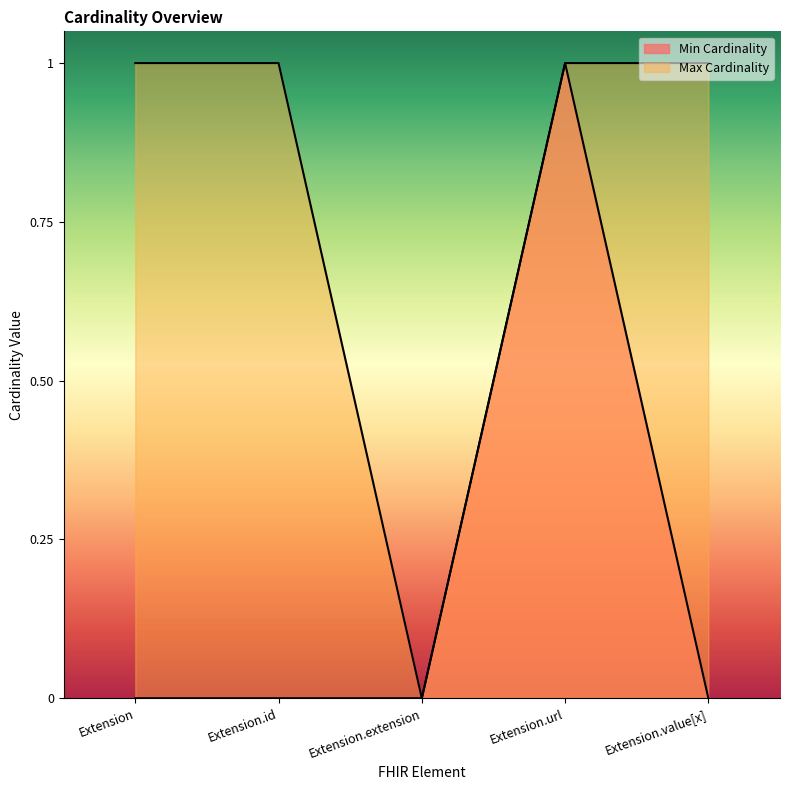

True or false: Min Cardinality has a value of 1 at Extension.value[x].

False